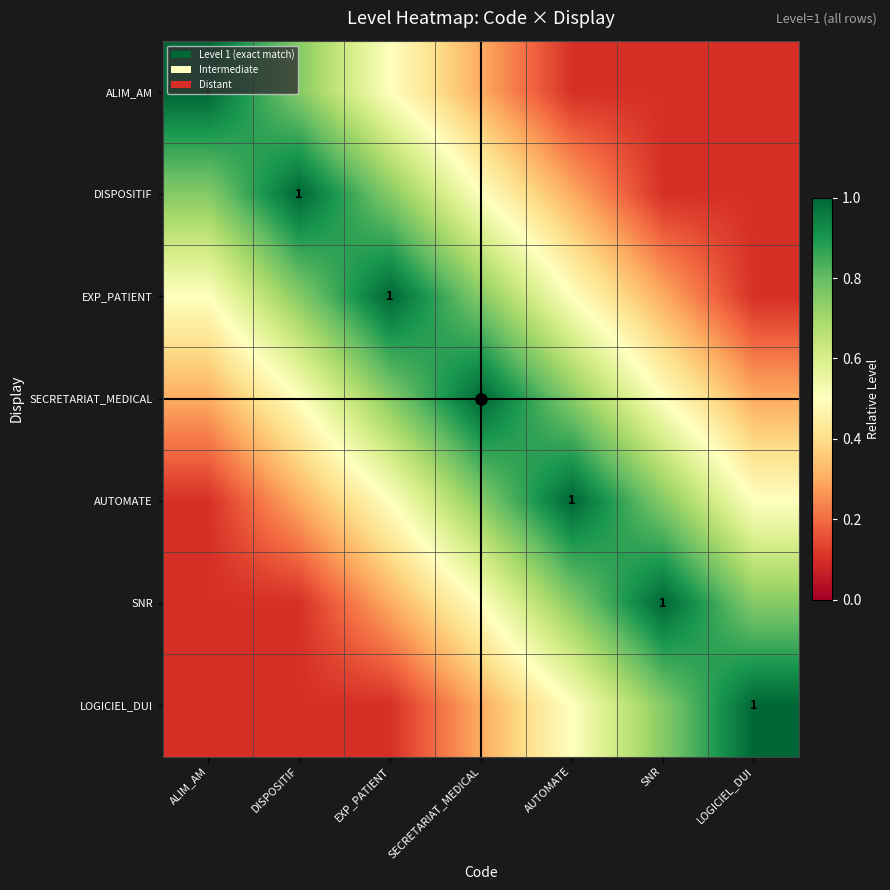

How many LOGICIEL_DUI values are between 0 and 1?

7